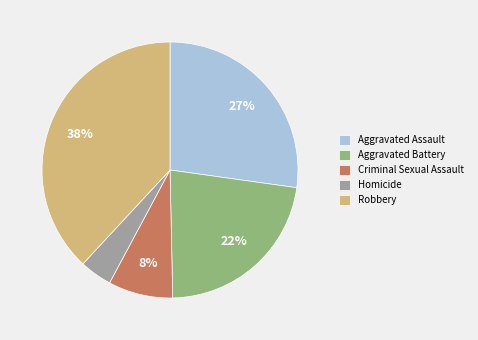

How many slices are in this pie chart?

5